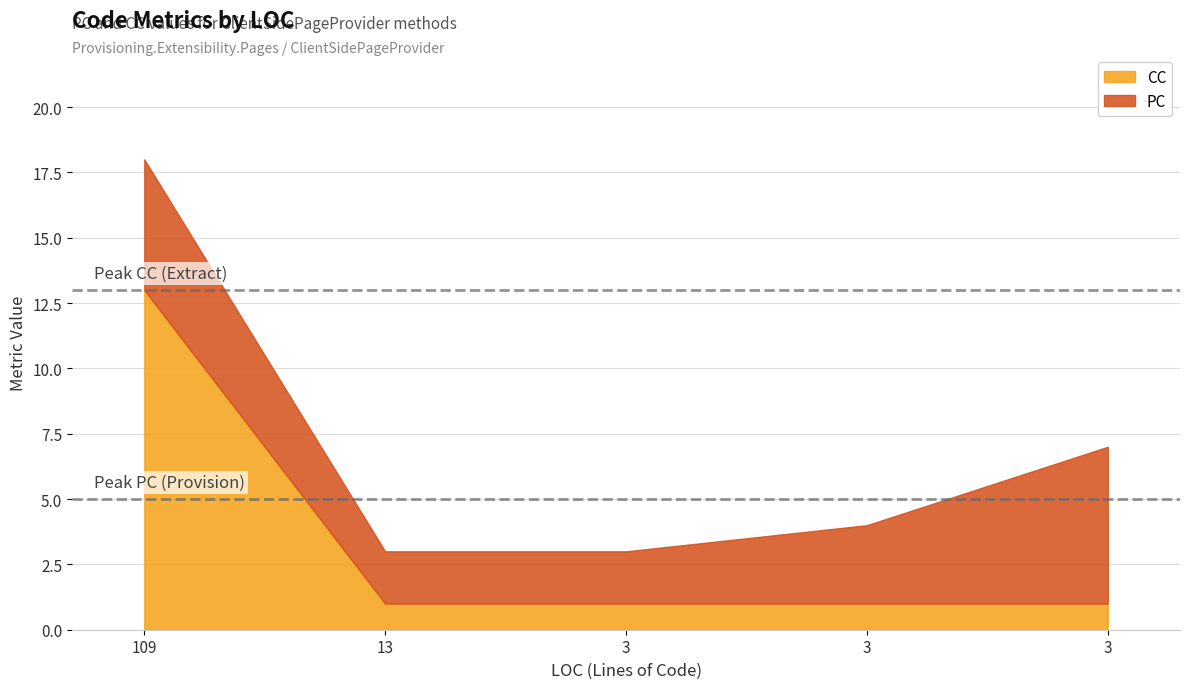

List the series in order of their peak value, highest first.

CC, PC